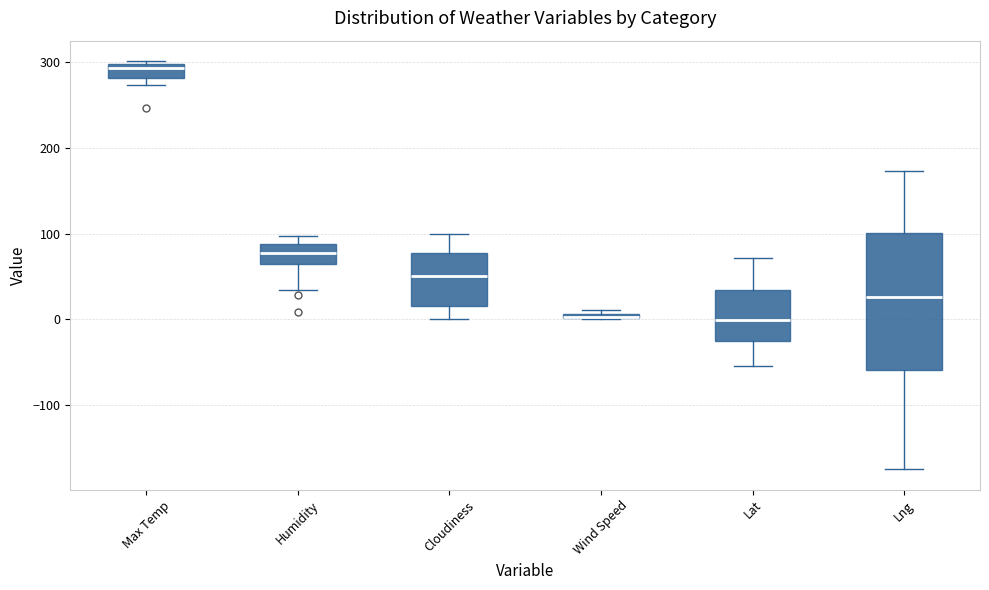

Comparing the boxes themselves (not the whiskers), which one is the tallest?

Lng